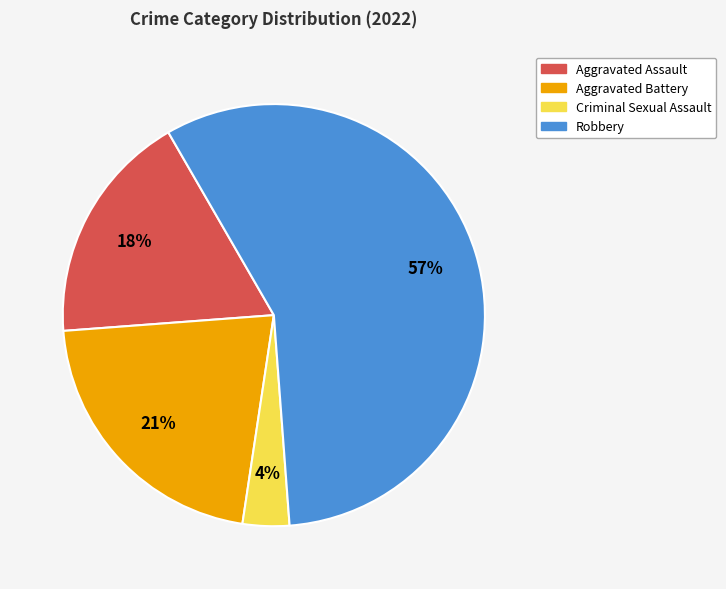

Which has a higher value, Robbery or Aggravated Assault?

Robbery